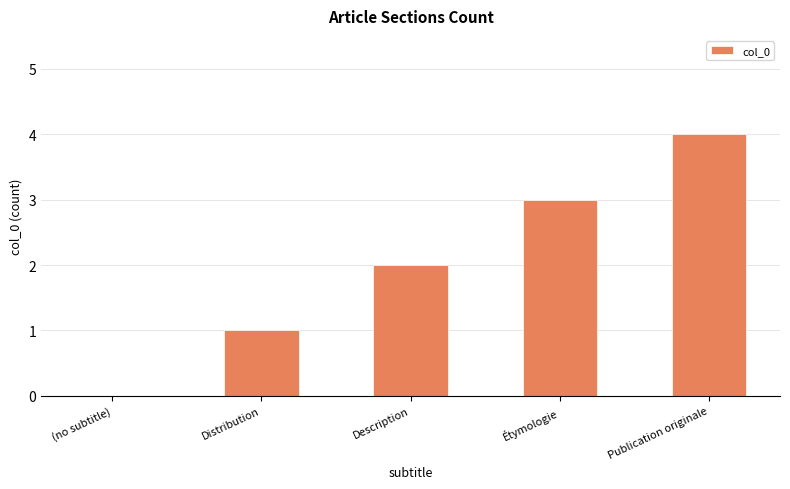

What is the greatest value displayed?

4